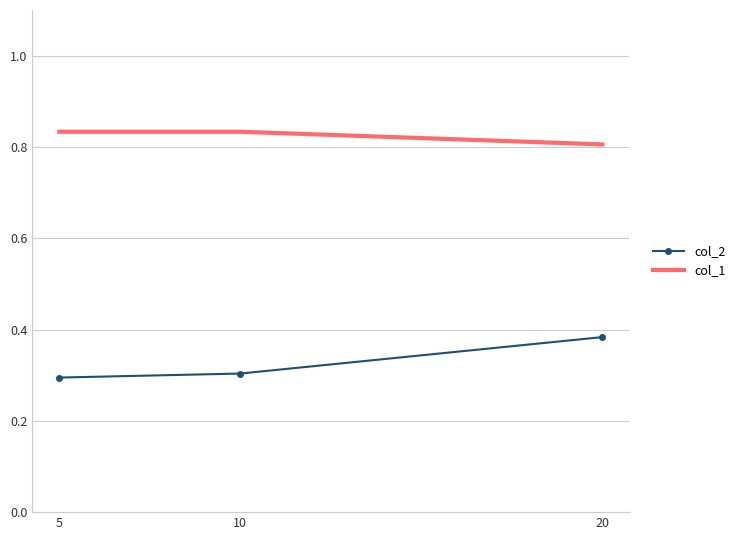

The col_2 series shows 0.5 at 5. True or false?

False